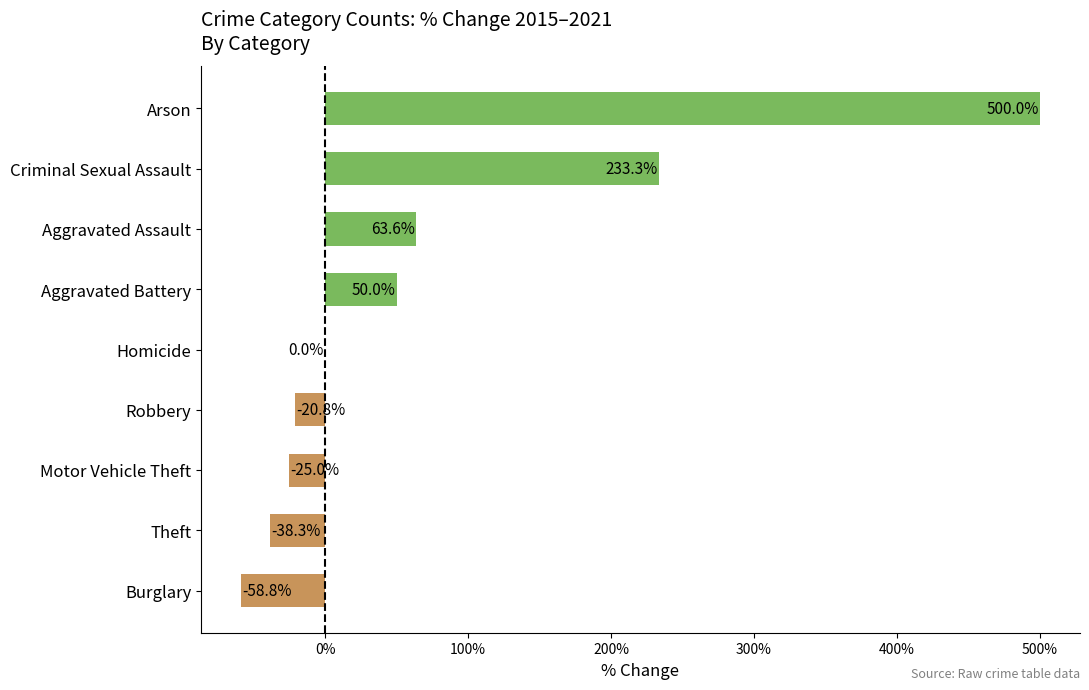

True or false: the data shows -58.8 at Burglary.

True